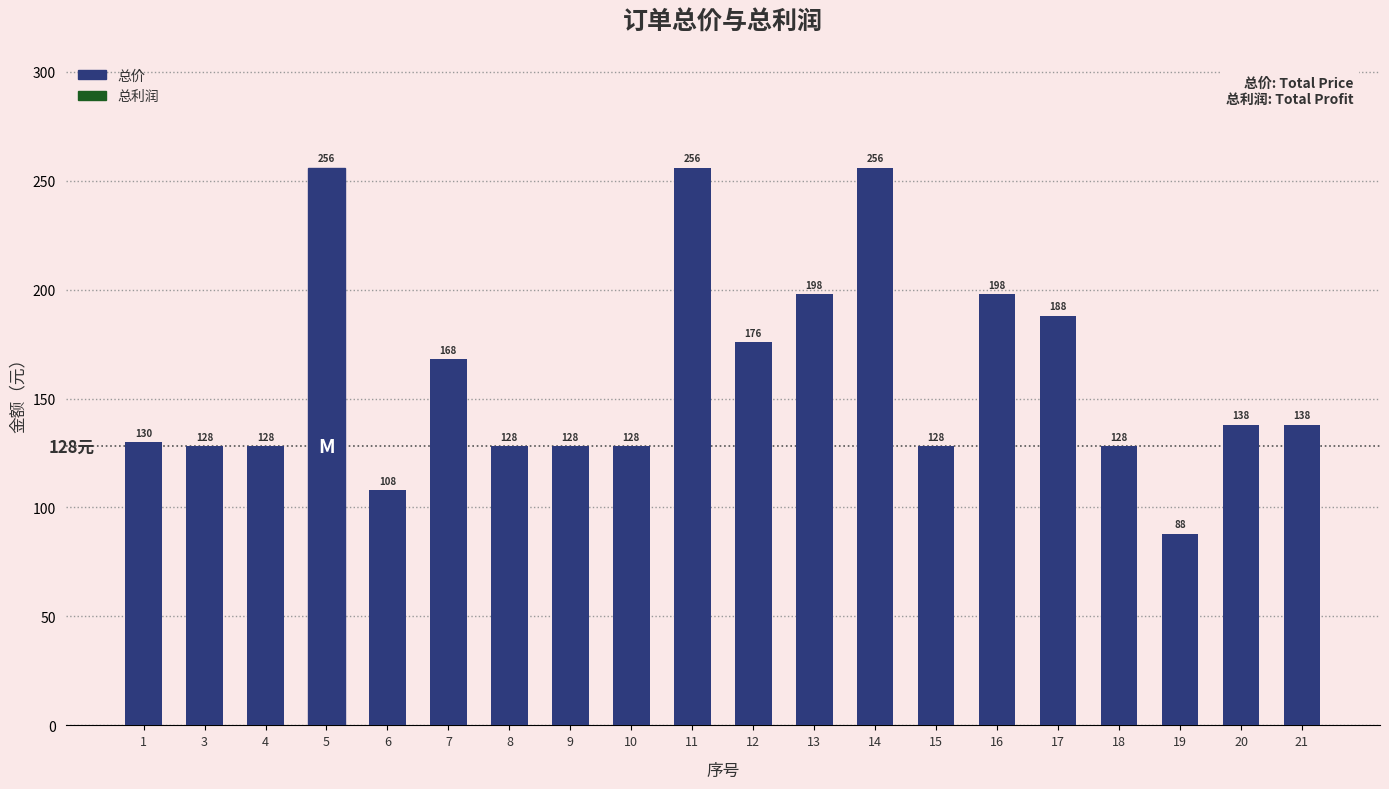

Approximately how many times larger is the value at 5 compared to 11?

1.0